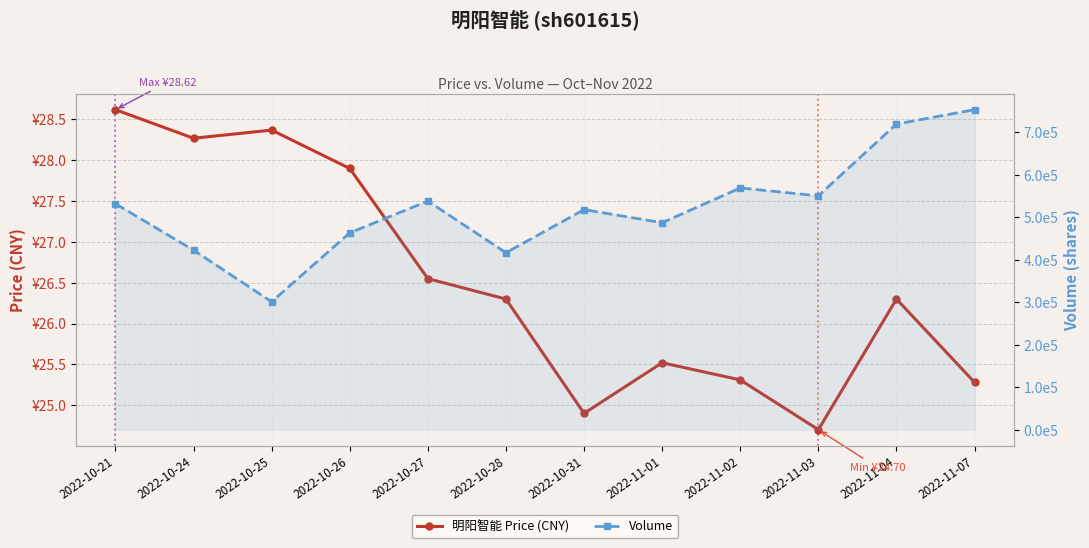

True or false: Volume and 明阳智能 Price (CNY) intersect in this chart.

False